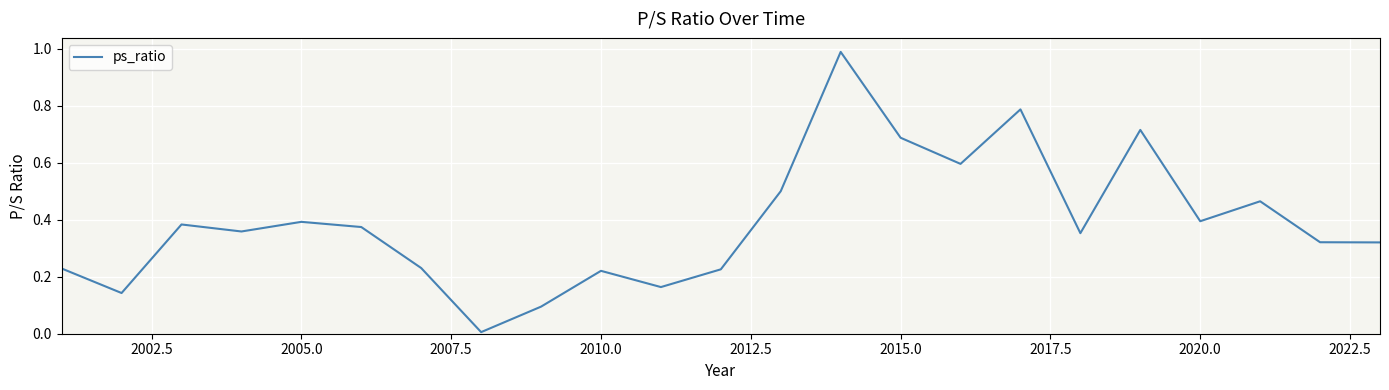

How many lines are shown in the chart?

1